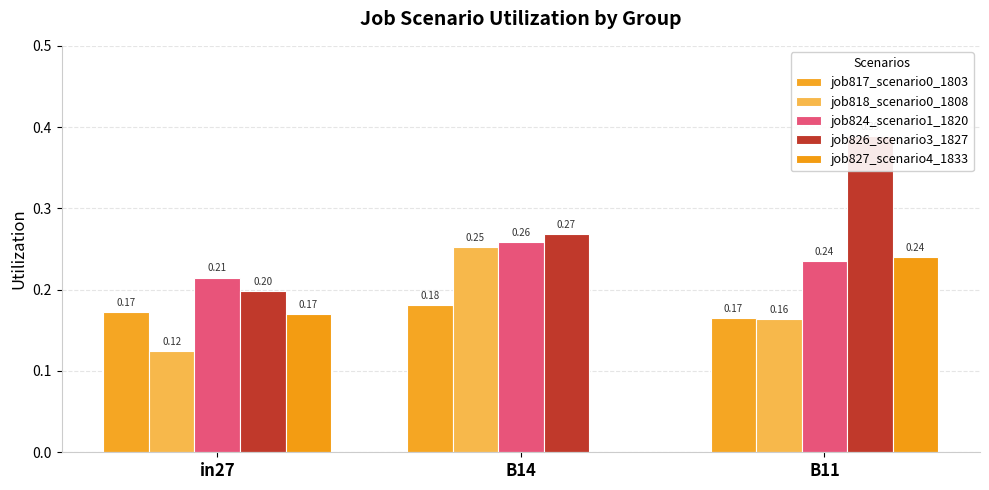

What is the approximate value of job826_scenario3_1827 at B11?

0.4